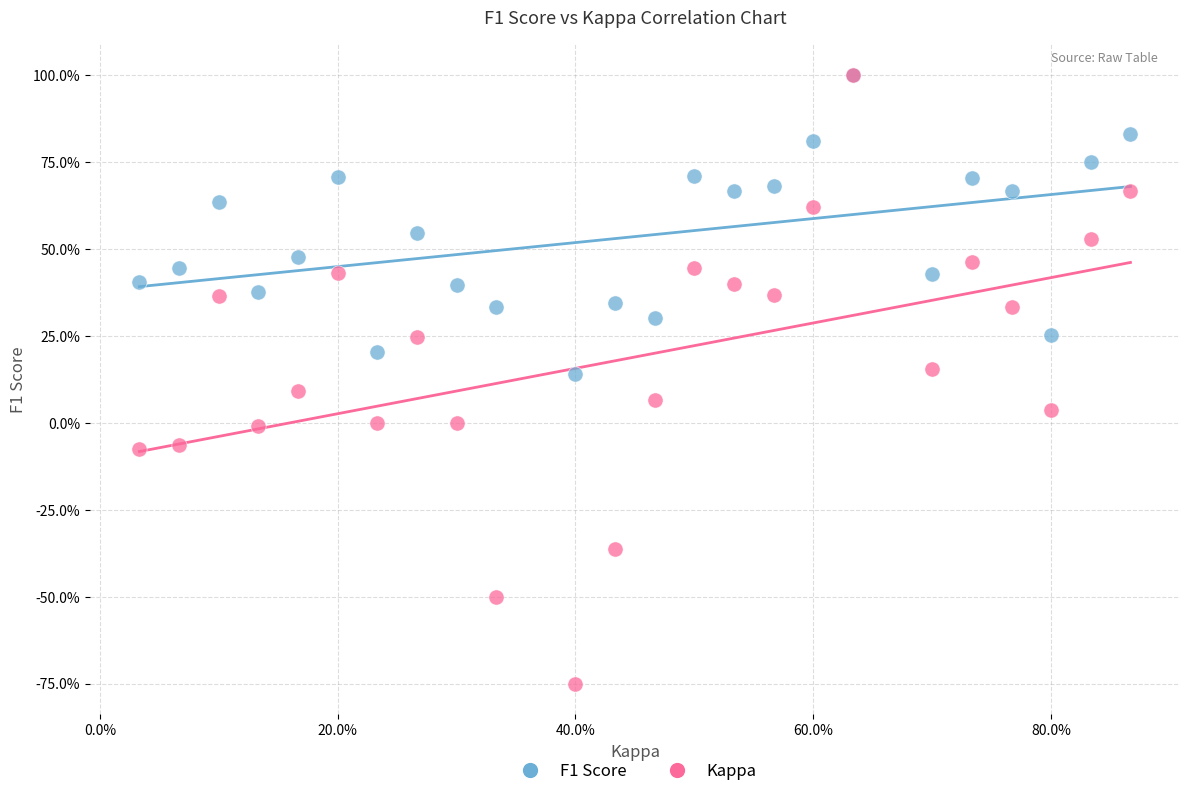

Which series has the widest spread of Y values?

Kappa